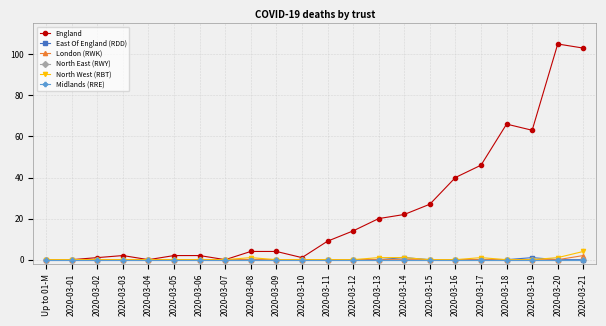

Is this an area chart (filled region under the line)?

No